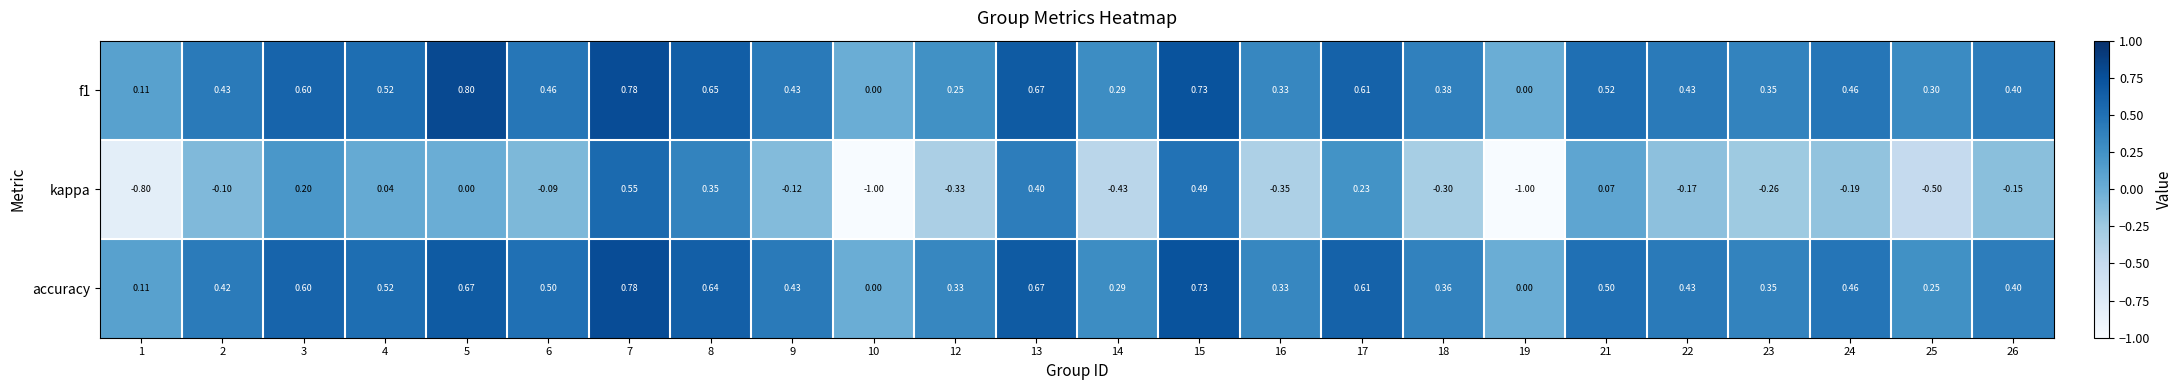

Which series changed the most between 3 and 19?

kappa